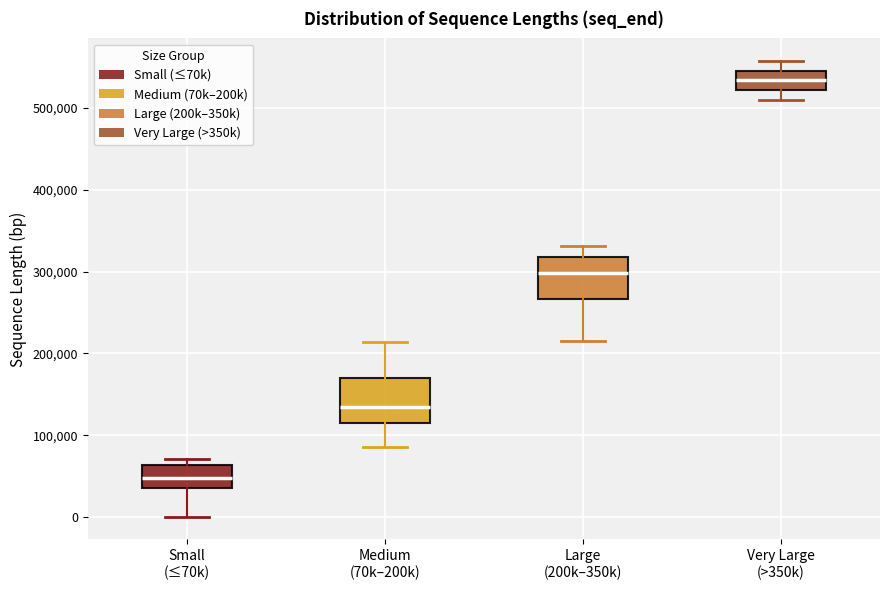

Reading left to right, read every box against the y-axis: the position of its median line, the range the box covers, and the ends of its whiskers. The values are not printed on the chart, so give them approximately, as read against the axis.

Small (≤70k): median 50000, box 40000 to 60000, whiskers 0 to 70000
Medium (70k–200k): median 130000, box 110000 to 170000, whiskers 90000 to 210000
Large (200k–350k): median 300000, box 270000 to 320000, whiskers 220000 to 330000
Very Large (>350k): median 530000, box 520000 to 550000, whiskers 510000 to 560000